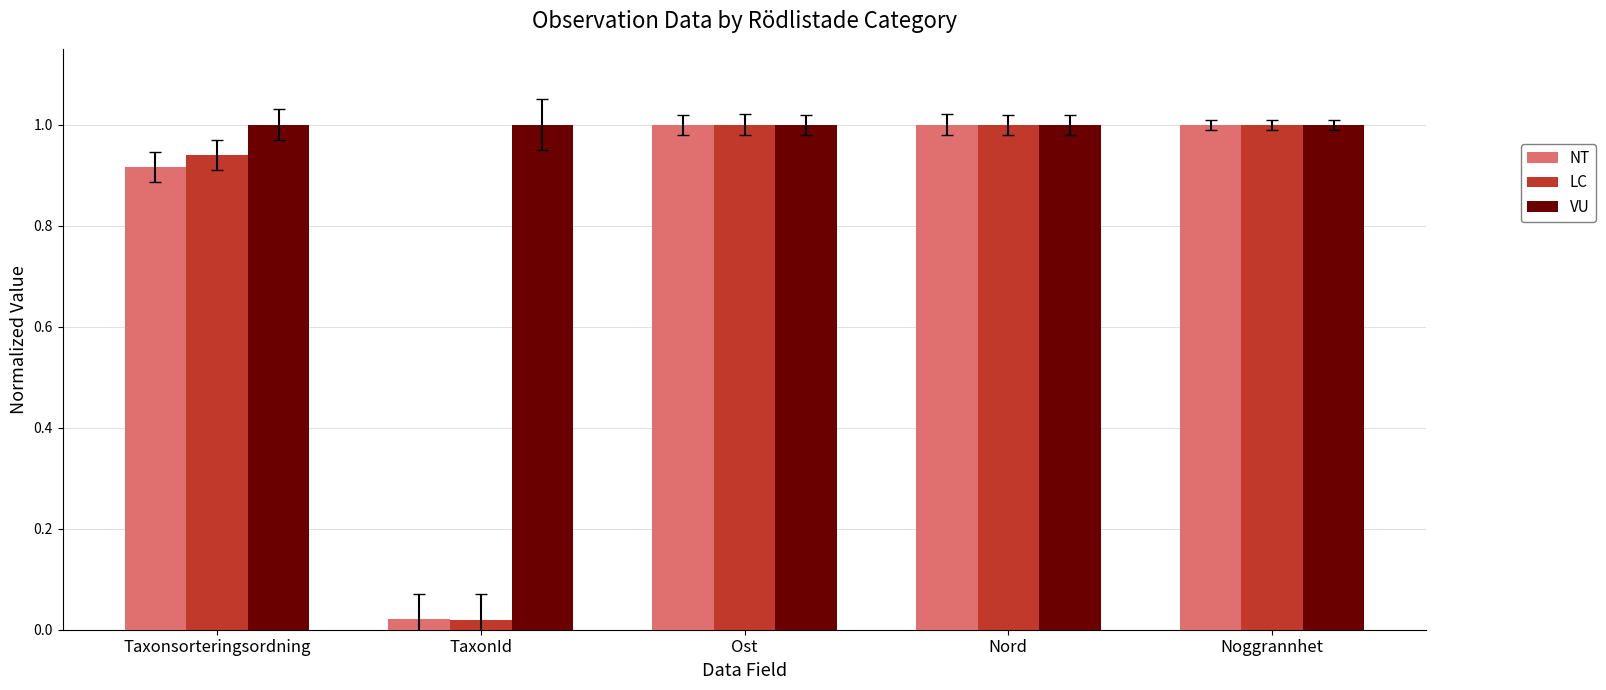

Which category has the lowest value in the LC series?

TaxonId